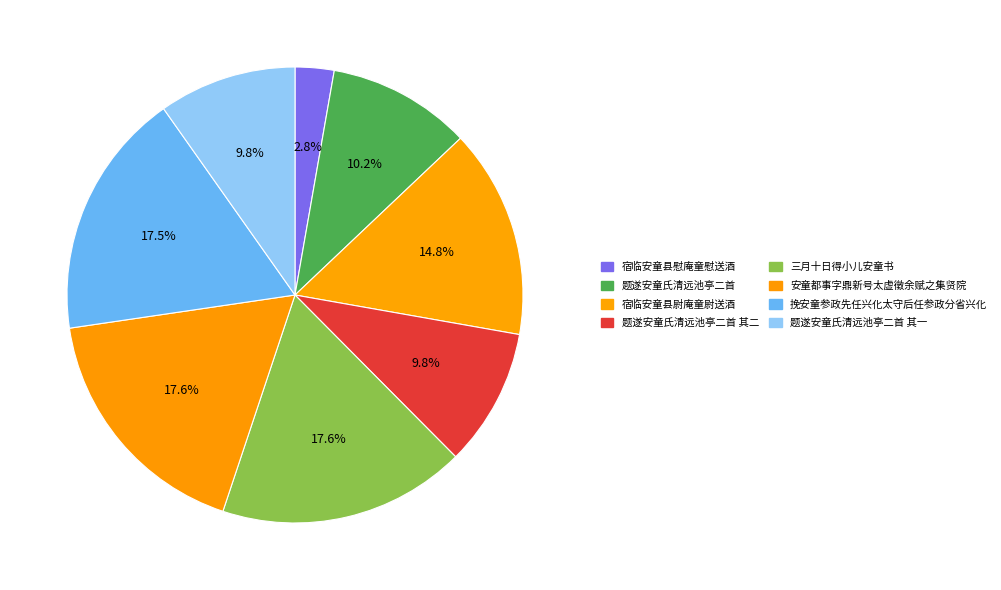

What percentage is NOT represented by 题遂安童氏清远池亭二首 其一?

90.2%